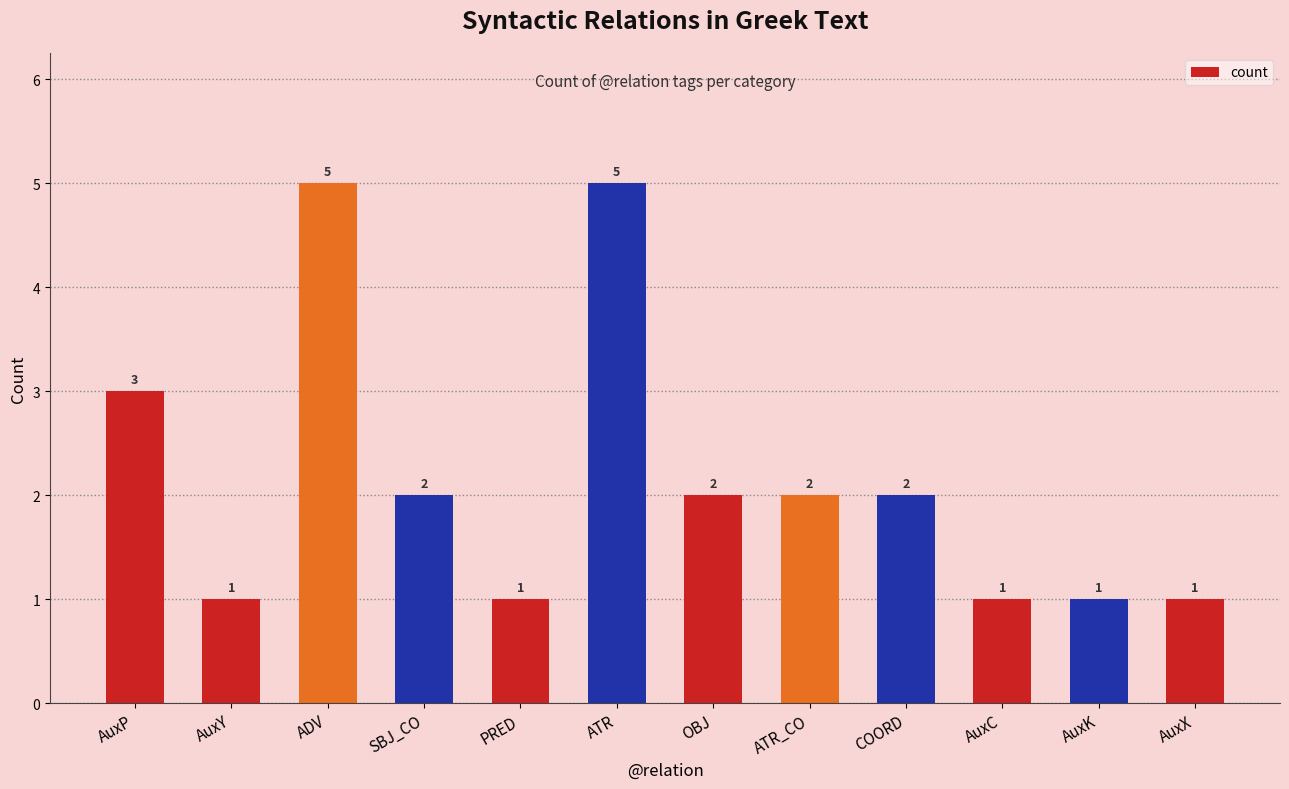

What is the sum of the values at COORD and AuxC?

3